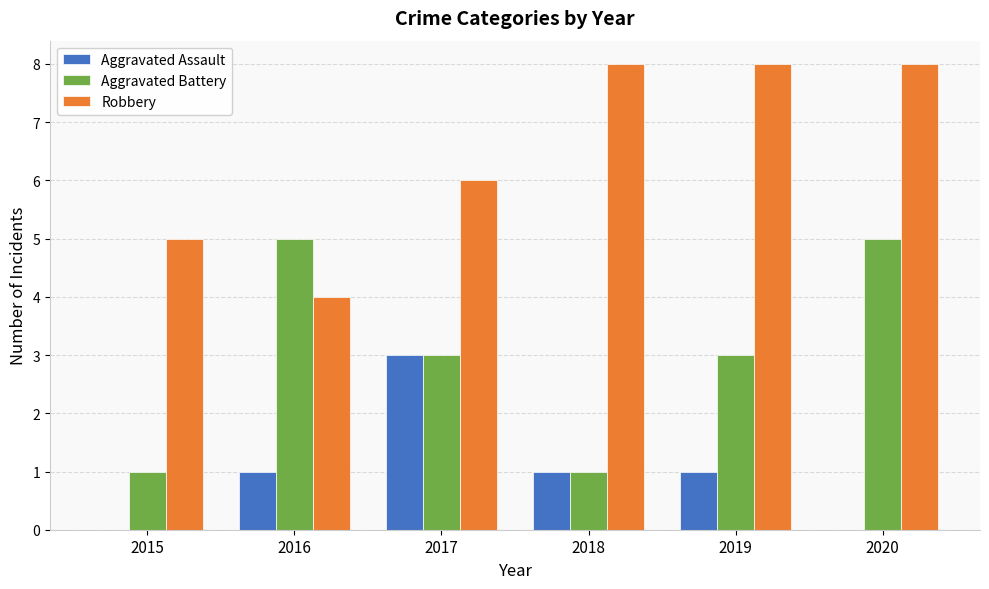

The Aggravated Battery series shows 5 at 2016. True or false?

True